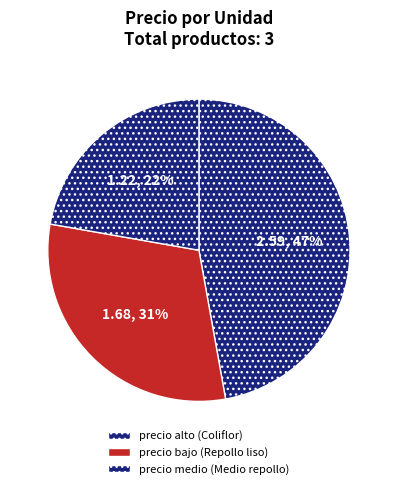

Count the number of slices in the pie.

3